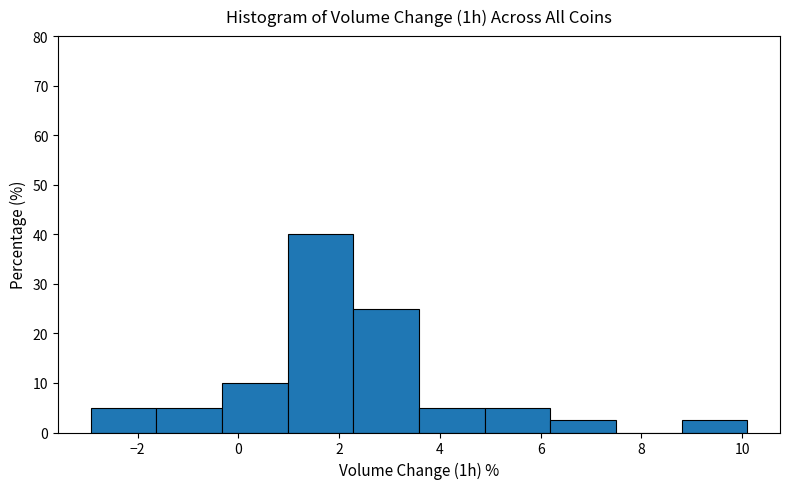

Which range on the x-axis has the tallest bar?

1.0 to 2.2